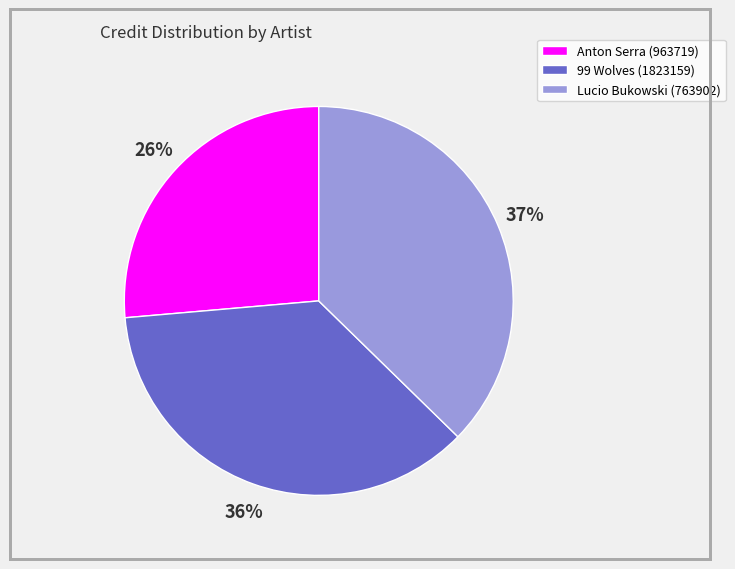

True or false: Anton Serra (963719) accounts for 33% of the total.

False